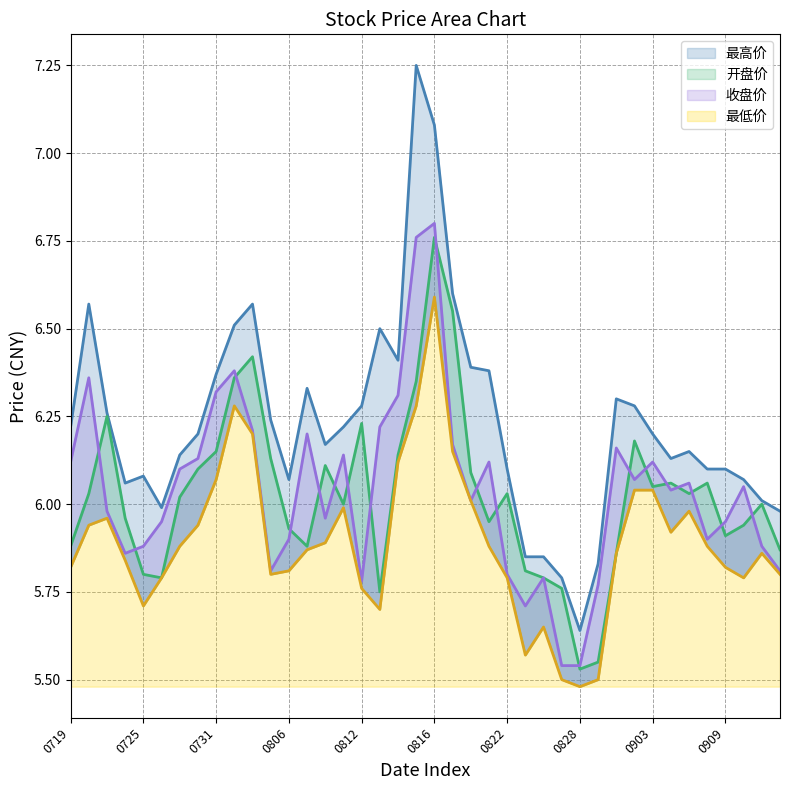

True or false: 开盘价 has a value of 5.5 at 20240829.

True